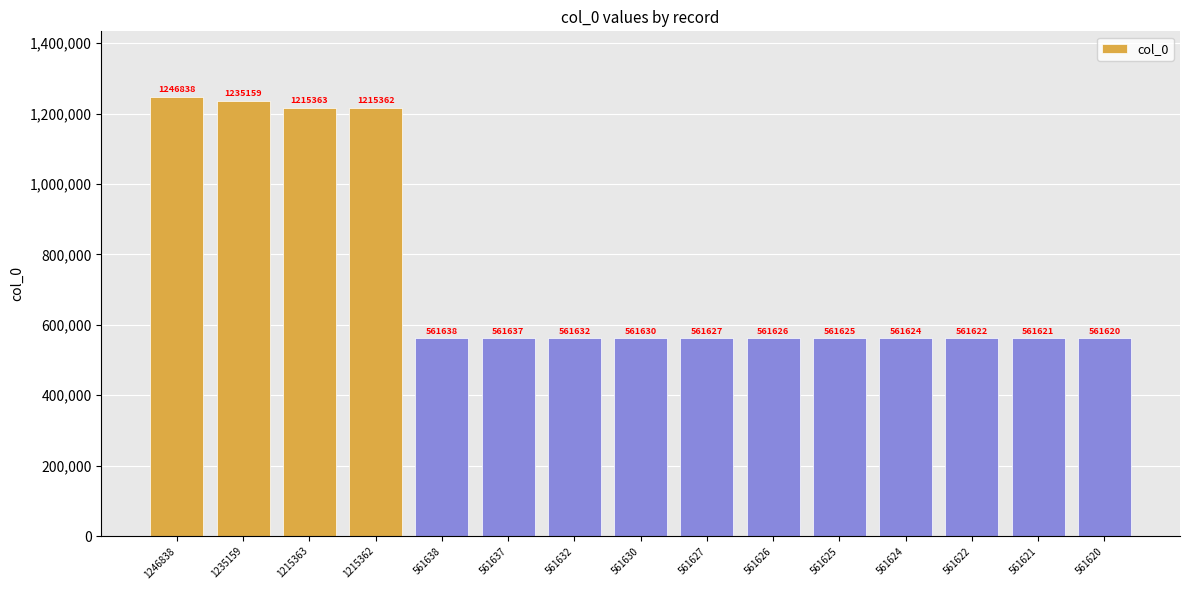

List the labels in order of value, smallest first.

561620, 561621, 561622, 561624, 561625, 561626, 561627, 561630, 561632, 561637, 561638, 1215362, 1215363, 1235159, 1246838